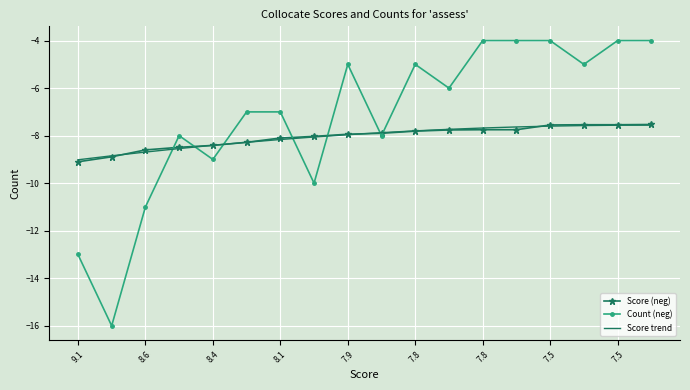

What is the lowest value of the Score trend series?

-9.0